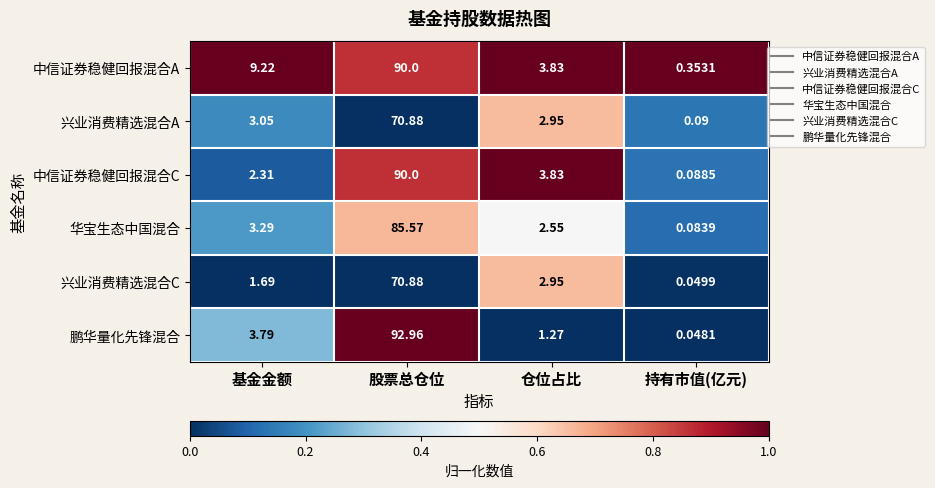

What is the maximum value shown in the chart?

93.0